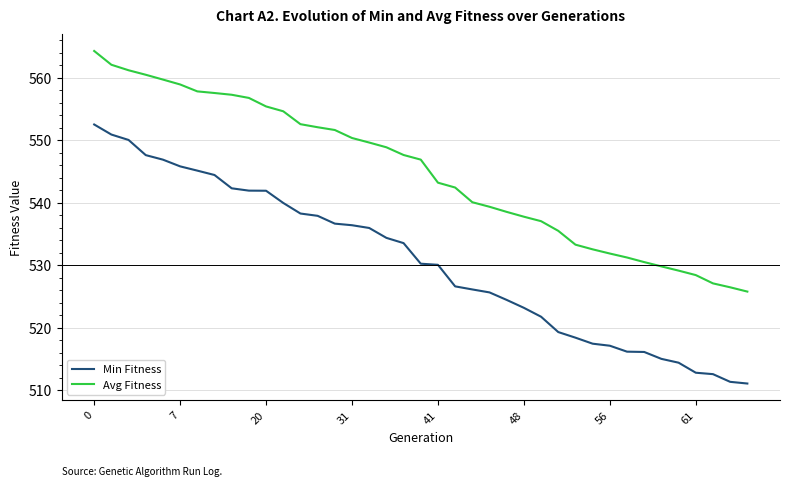

Which series has the widest spread of values?

Min Fitness